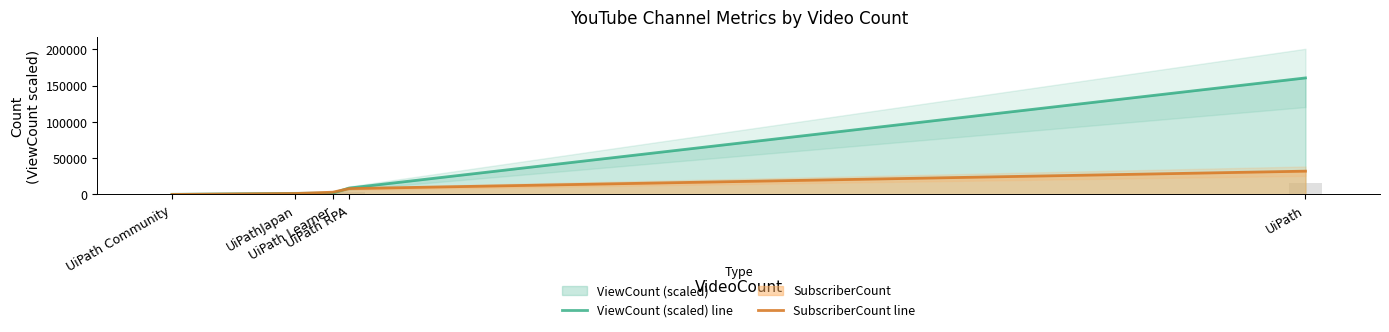

True or false: SubscriberCount line has a value of 3255.0 at UiPath RPA.

False